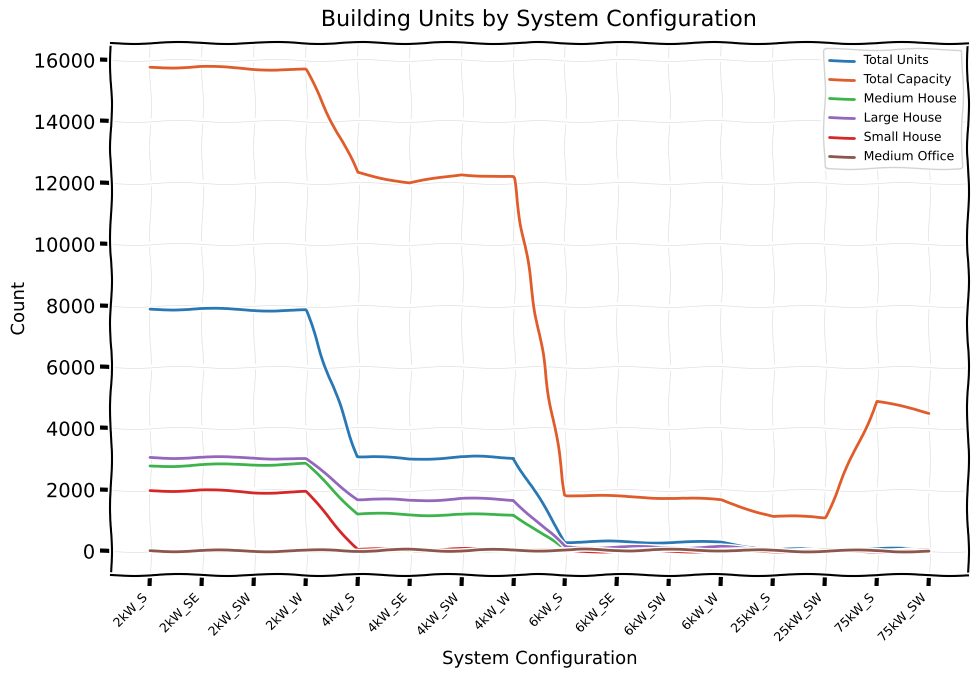

The Small House series shows 0 at 75kW_SW. True or false?

True